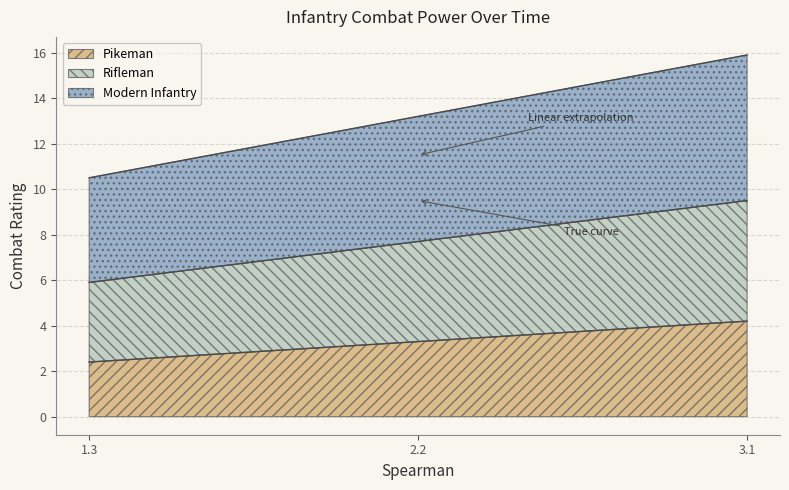

At 2.2, list the series in order from largest to smallest.

Modern Infantry, Rifleman, Pikeman